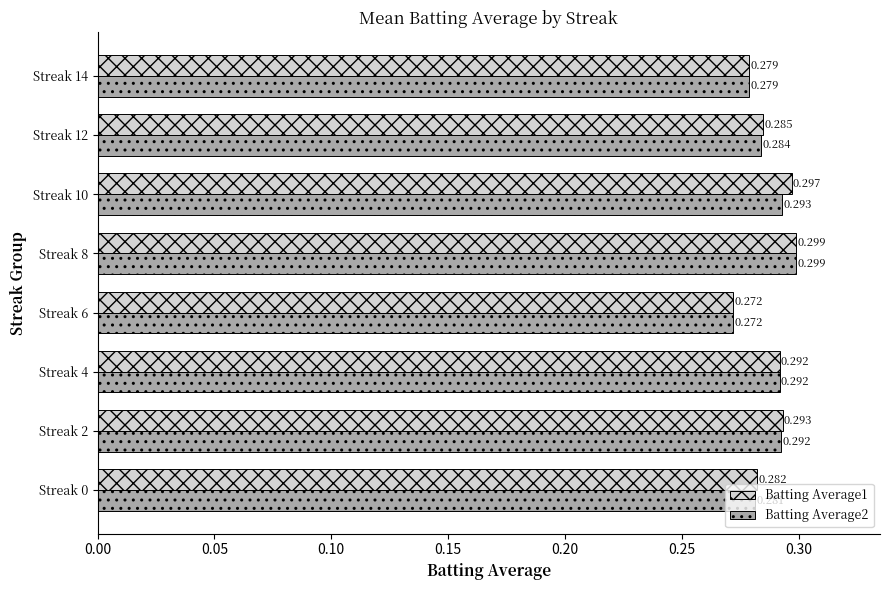

Is the value of Batting Average2 at Streak 14 greater than the value of Batting Average1 at Streak 12?

No